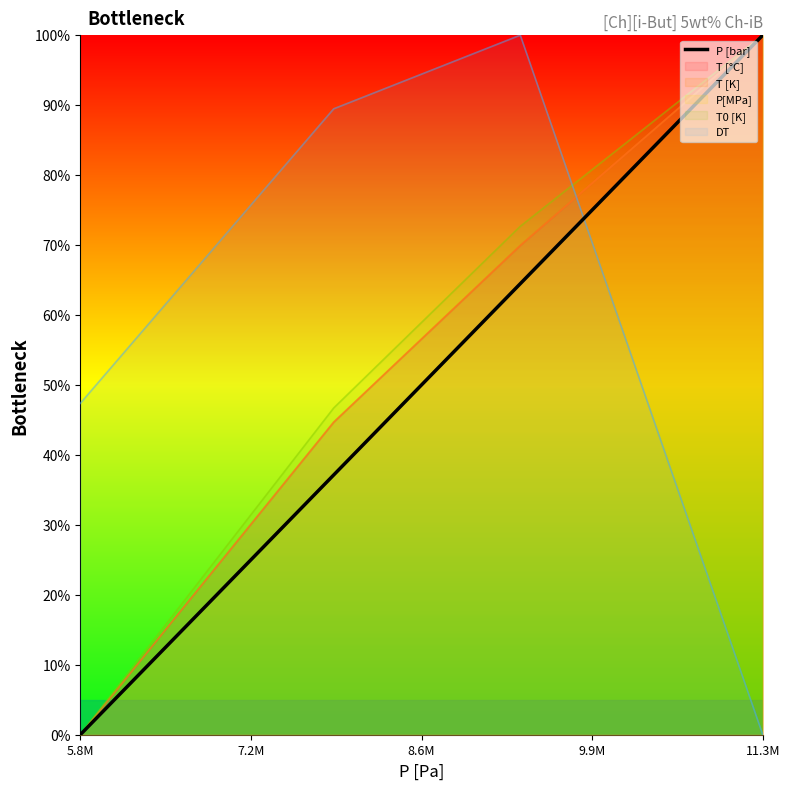

Is the value of DT at 5.8M greater than the value of T0 [K] at 5.8M?

Yes